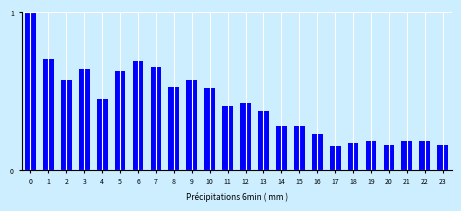

What is the change in value from 1 to 23?

-0.5